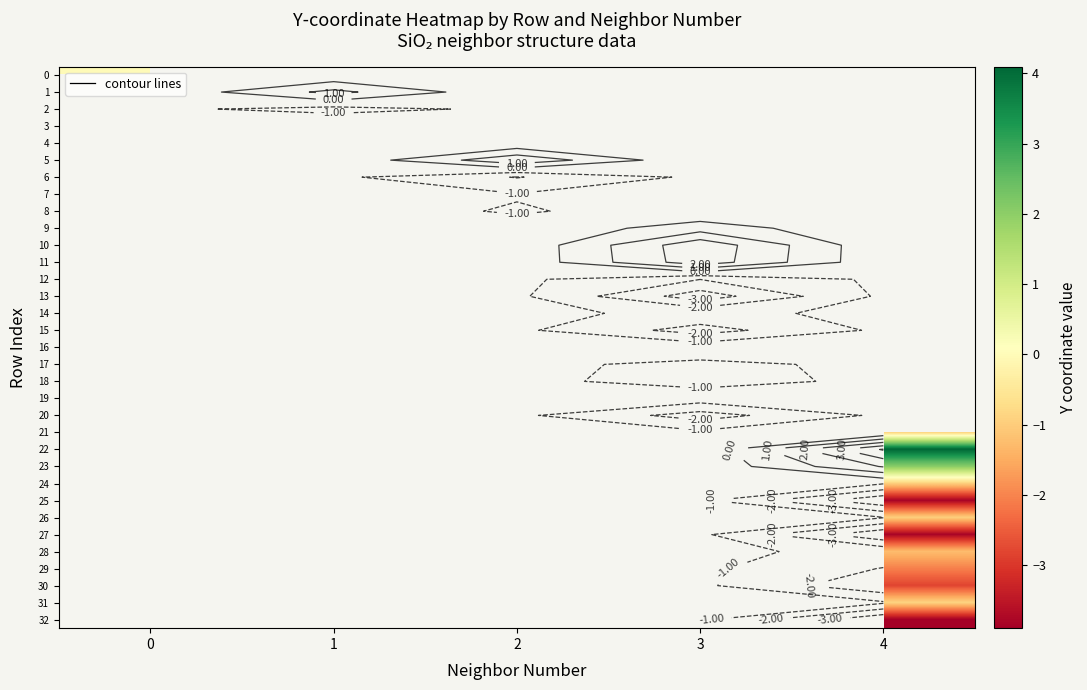

Which label corresponds to the smallest value in the chart?

4